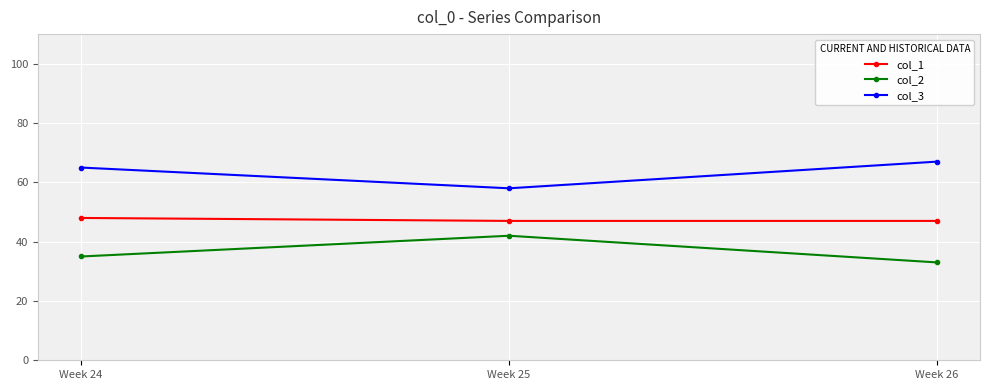

Which category has the highest value in the col_1 series?

Week 24